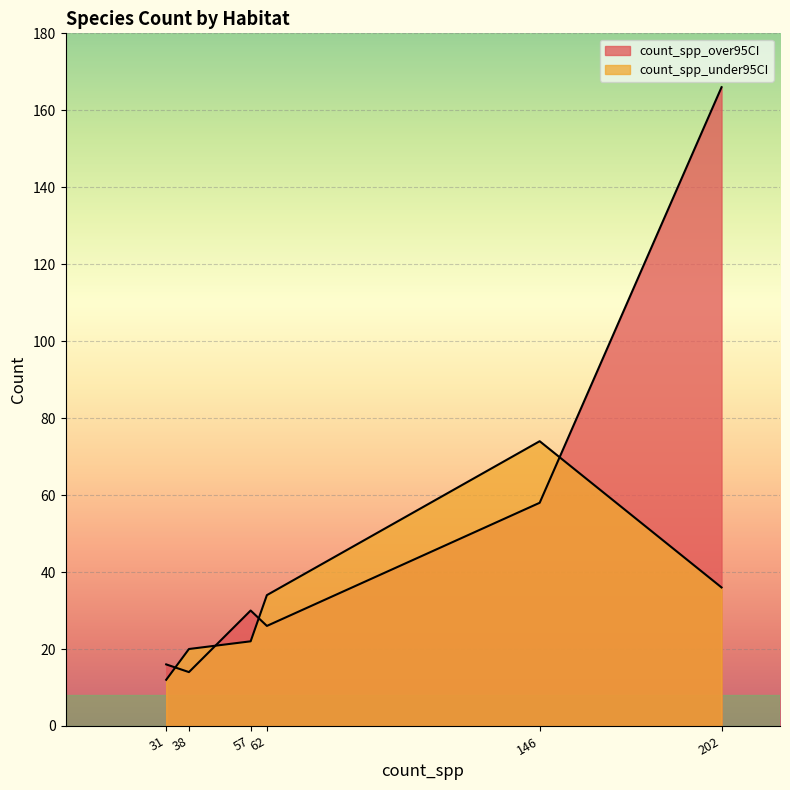

Reading left to right, what are all the values shown in this chart?

count_spp_over95CI: Aridlands=26	Forest=166	Grasslands=16	Habitat Generalist=14	Water/wetland=58	Tipping Point=30
count_spp_under95CI: Aridlands=34	Forest=36	Grasslands=12	Habitat Generalist=20	Water/wetland=74	Tipping Point=22